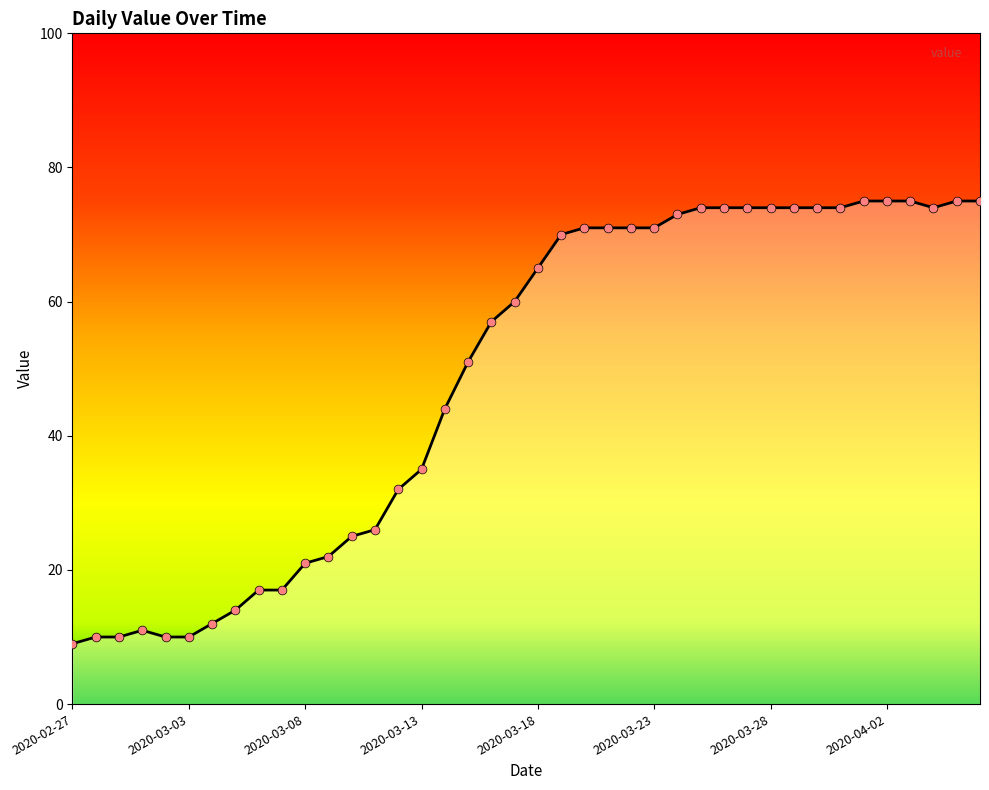

What is the change in value from 2020-03-16 to 2020-04-05?

+18